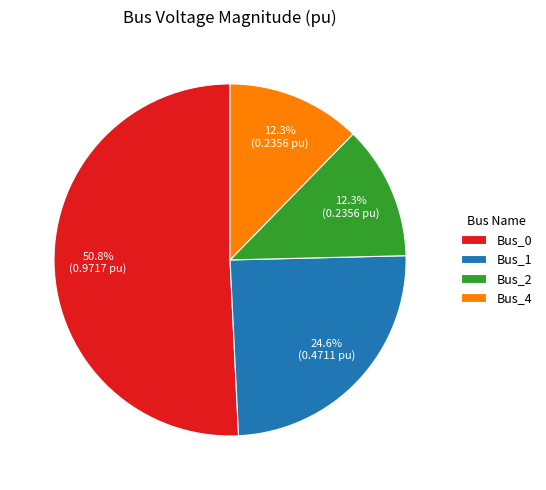

Which slice represents more than half of the pie?

Bus_0